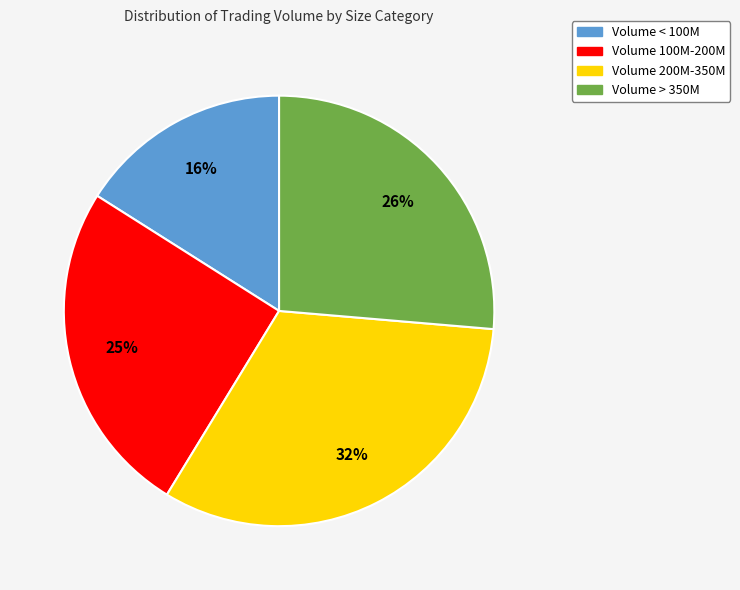

To the nearest percent, what is the average slice percentage?

25%